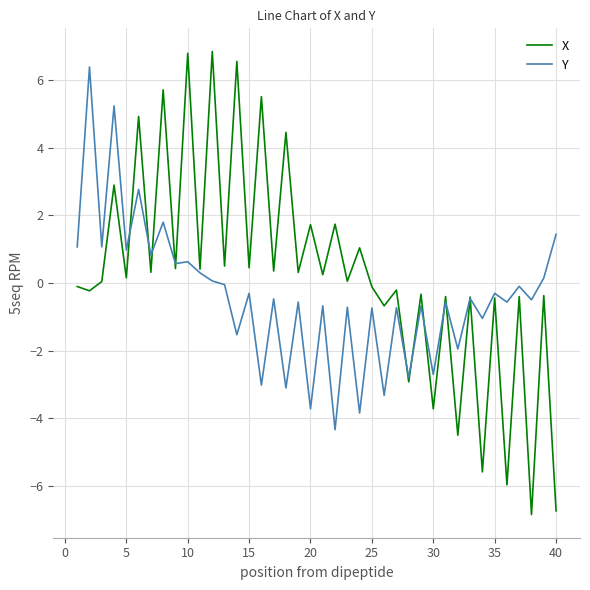

List the series in order of their overall mean, lowest first.

Y, X